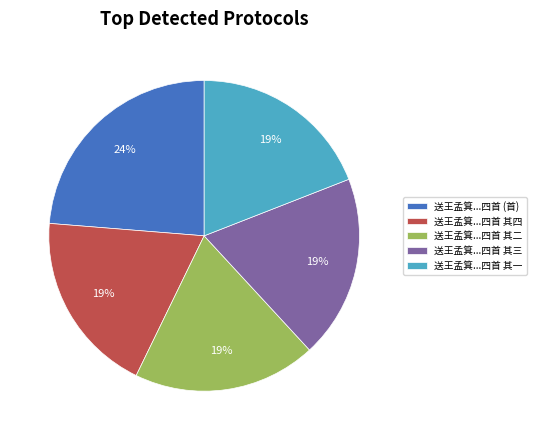

To the nearest percent, what portion does 送王孟箕...四首 其二 represent?

19%